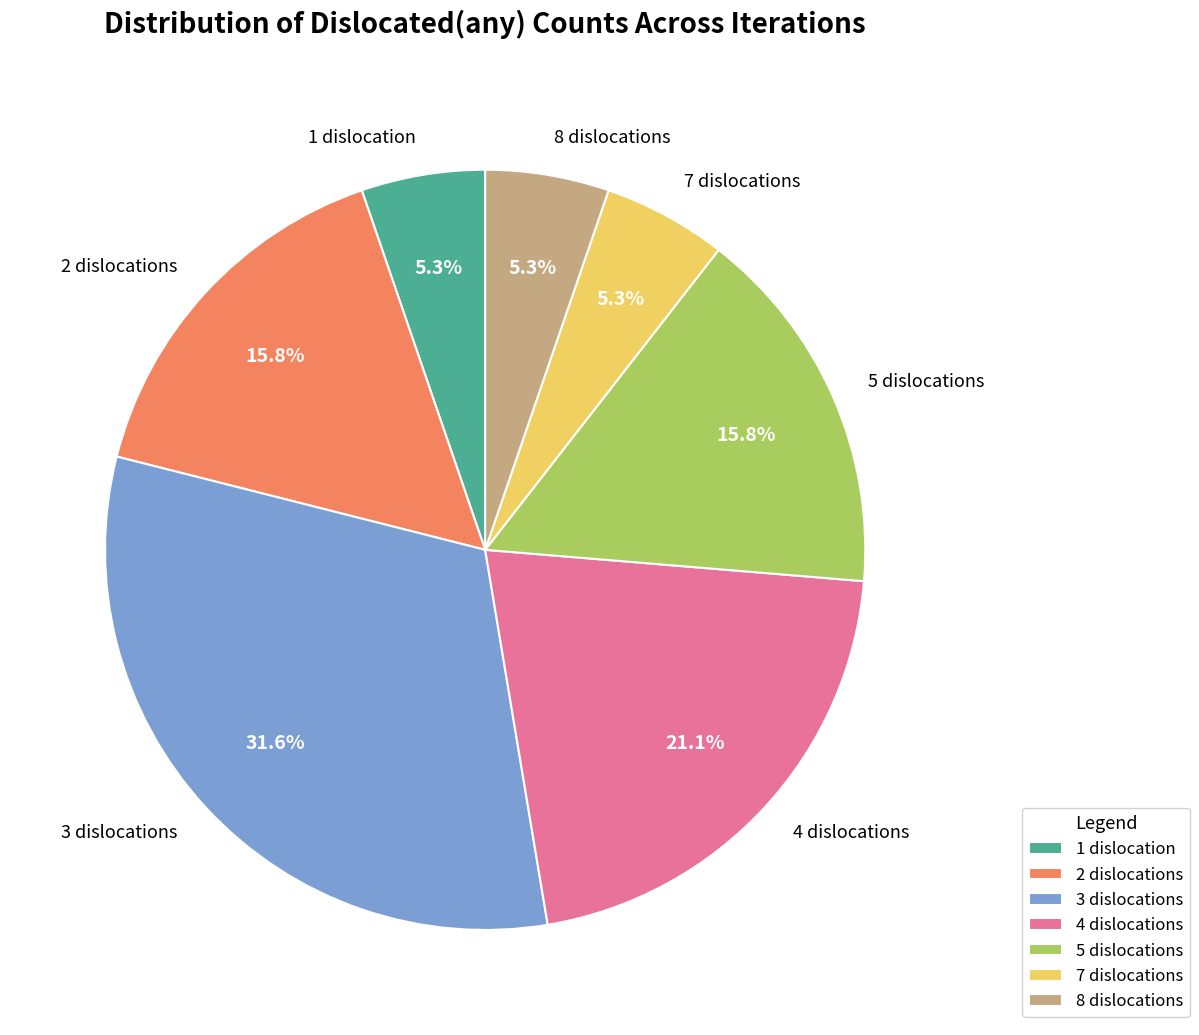

Does any single category account for the majority?

No